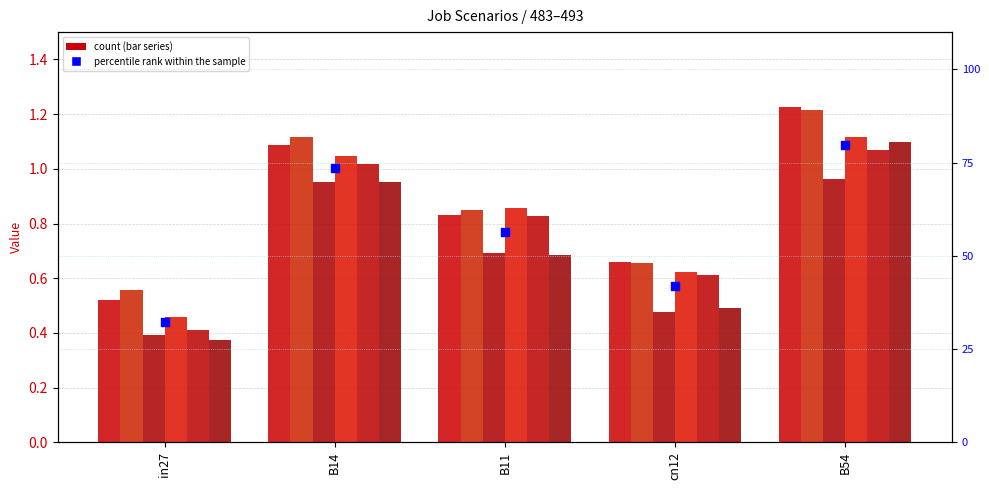

At how many categories does at least one series exceed 1?

2